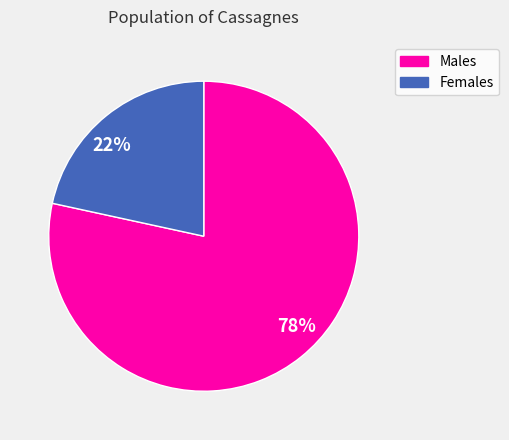

To the nearest percent, what is the combined percentage of 78% and 22%?

100%